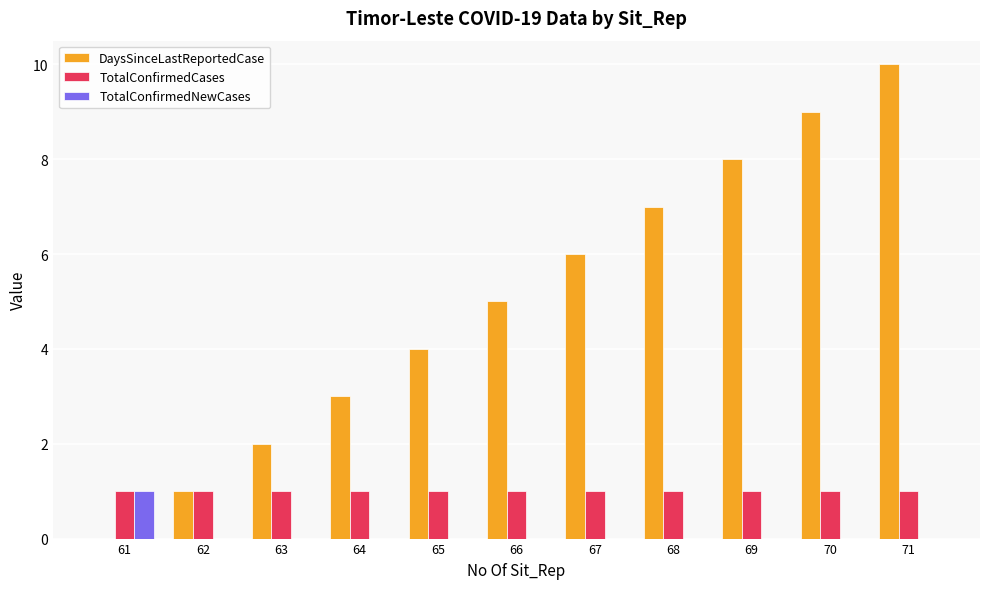

Reading left to right, transcribe all the data shown in this chart.

DaysSinceLastReportedCase: 0	1	2	3	4	5	6	7	8	9	10
TotalConfirmedCases: 1	1	1	1	1	1	1	1	1	1	1
TotalConfirmedNewCases: 1	0	0	0	0	0	0	0	0	0	0